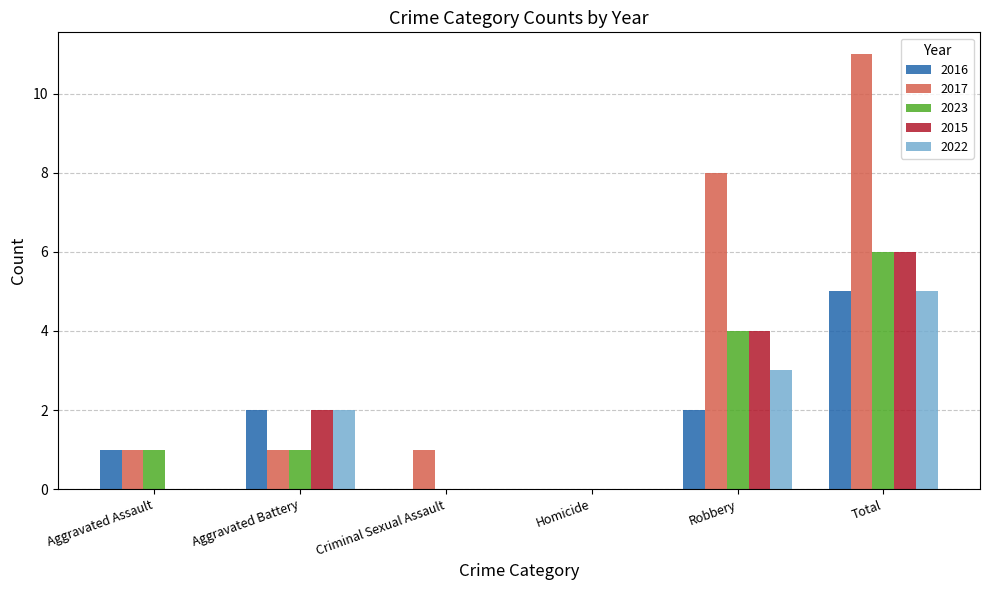

The 2022 series shows -2 at Homicide. True or false?

False